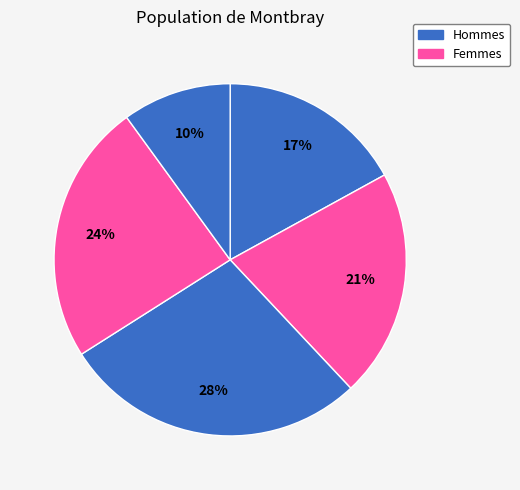

Rank the categories by value from highest to lowest.

3, 4, 2, 1, 5